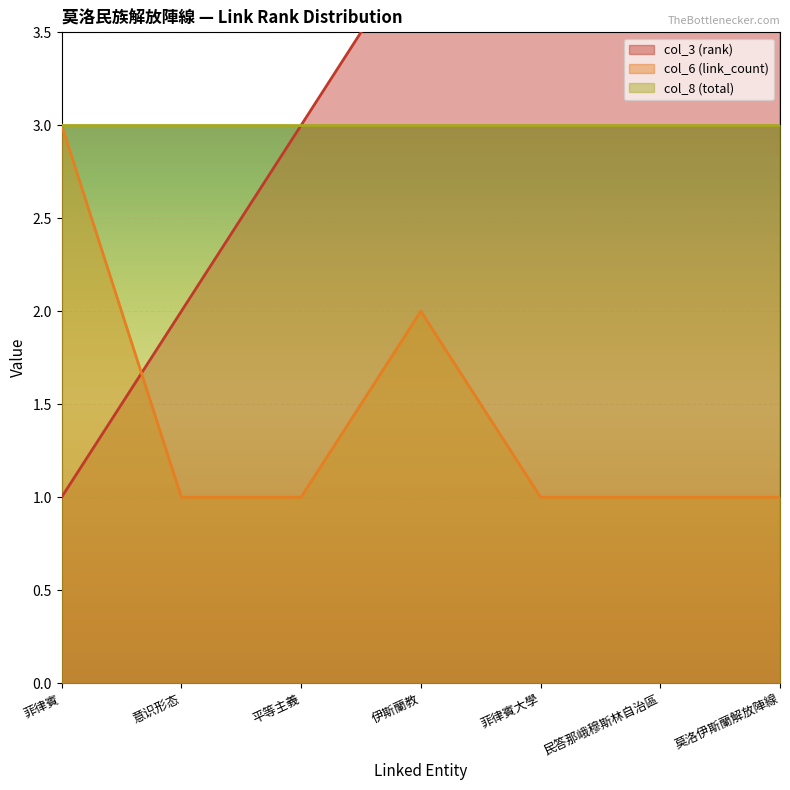

Between which two adjacent categories do col_6 (link_count) and col_3 (rank) first intersect?

菲律賓 and 意识形态